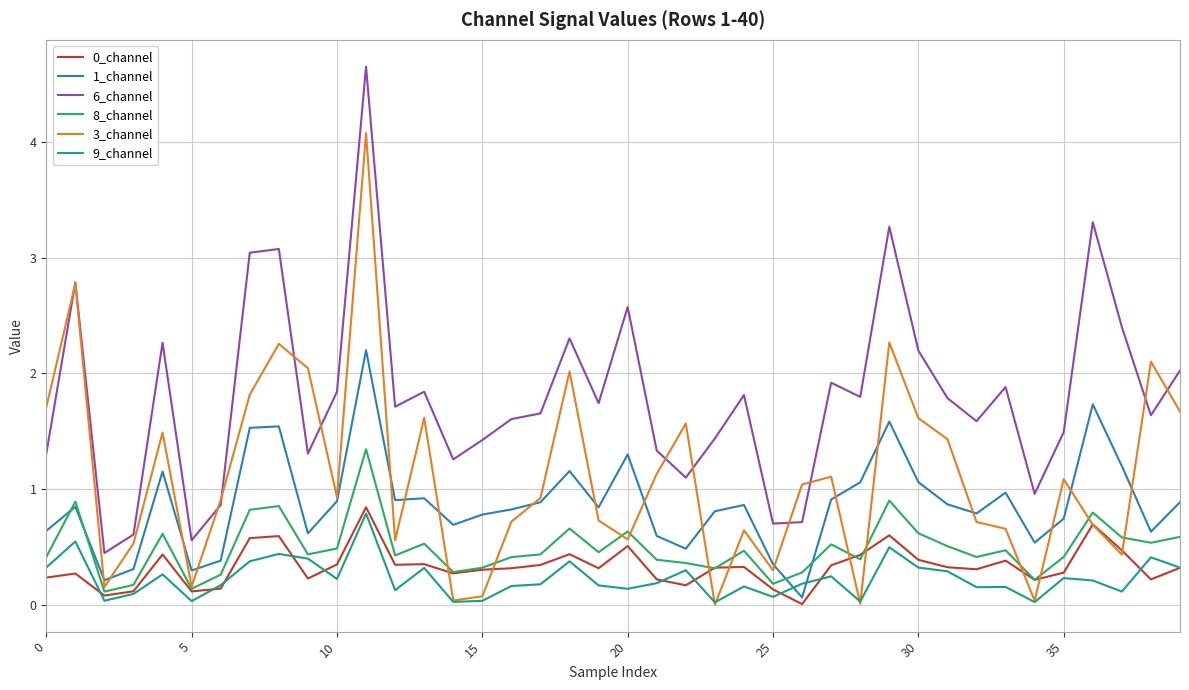

What is the maximum value for 8_channel?

1.3